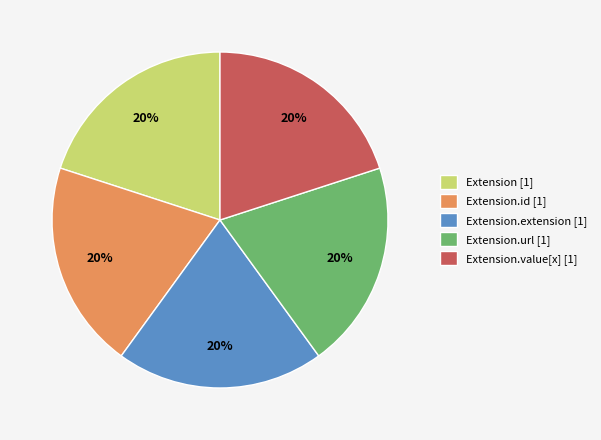

Is it true that Extension [1] is 20% of the pie?

True